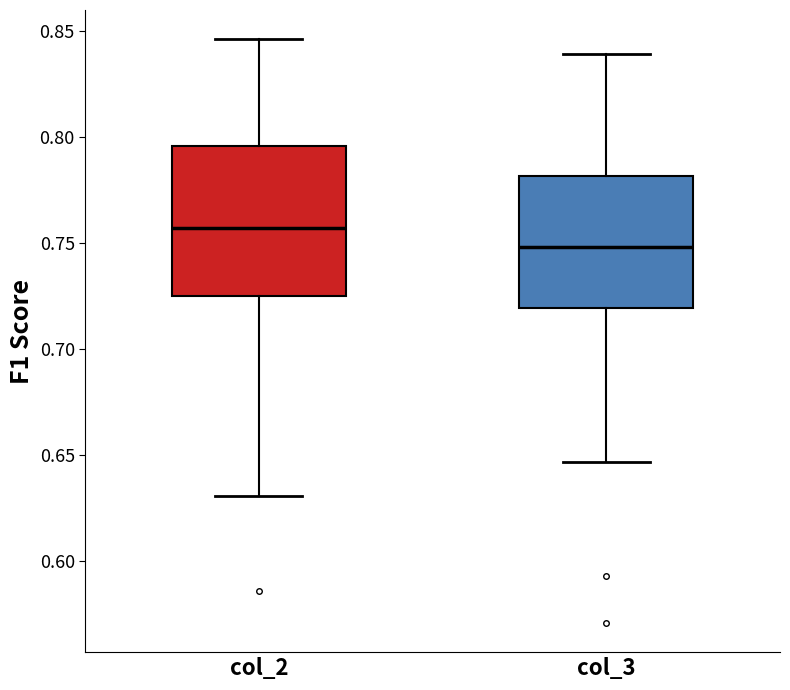

Which box is the tallest, from its lower edge to its upper edge?

col_2